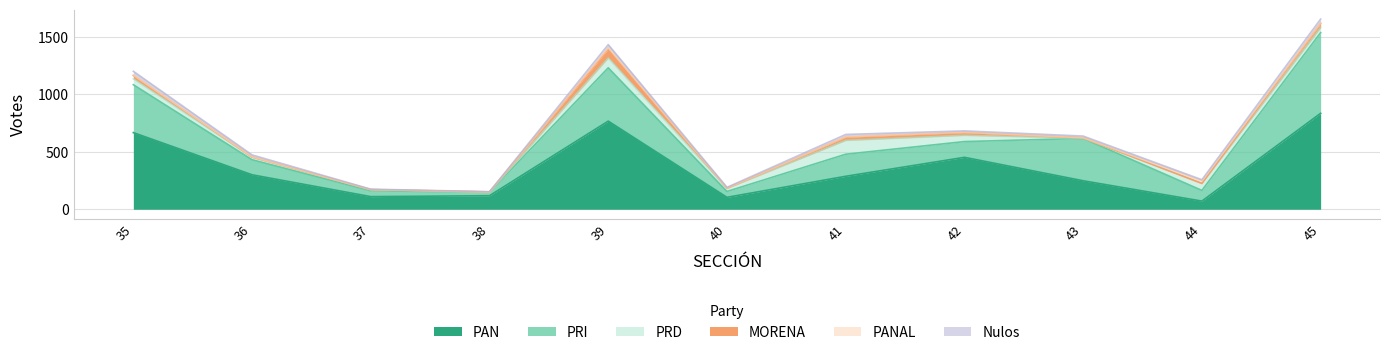

Reading left to right, transcribe all the data shown in this chart.

PAN: 35=667	36=300	37=110	38=118	39=767	40=104	41=287	42=452	43=248	44=71	45=835
PRI: 35=417	36=131	37=51	38=31	39=464	40=51	41=192	42=137	43=369	44=93	45=702
PRD: 35=51	36=23	37=9	38=1	39=85	40=26	41=120	42=54	43=2	44=61	45=43
MORENA: 35=29	36=0	37=1	38=1	39=78	40=2	41=28	42=24	43=2	44=0	45=36
PANAL: 35=3	36=2	37=1	38=0	39=10	40=1	41=3	42=3	43=1	44=20	45=5
Nulos: 35=34	36=17	37=3	38=2	39=29	40=7	41=21	42=12	43=15	44=12	45=34